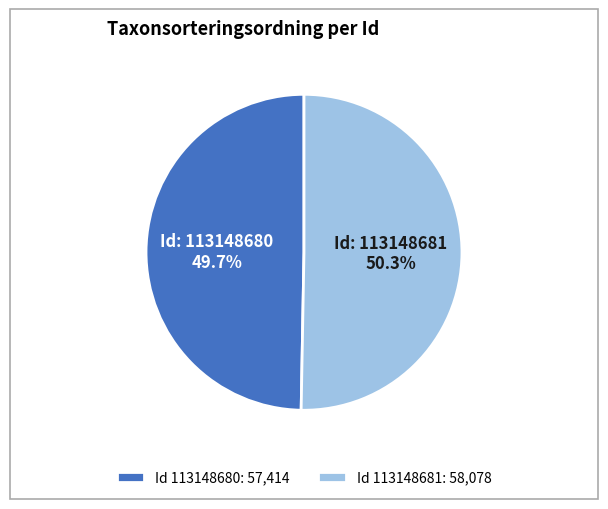

Count the number of slices in the pie.

2